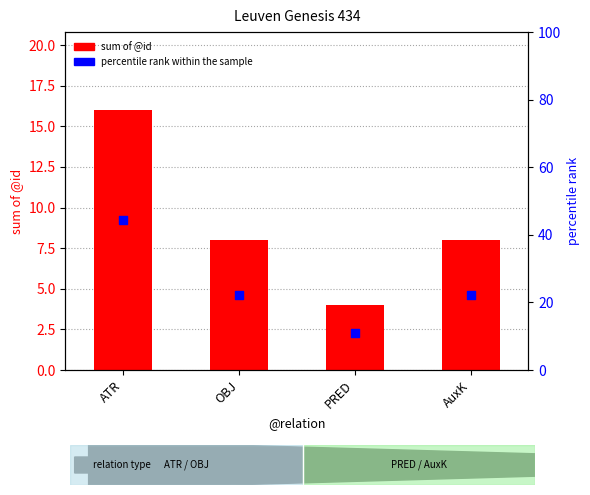

Which series contains the highest Y value?

percentile rank within the sample